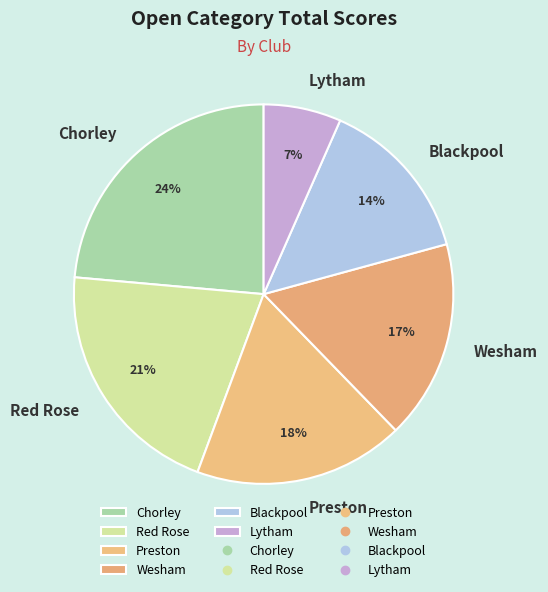

To the nearest percent, what is the average slice percentage?

17%